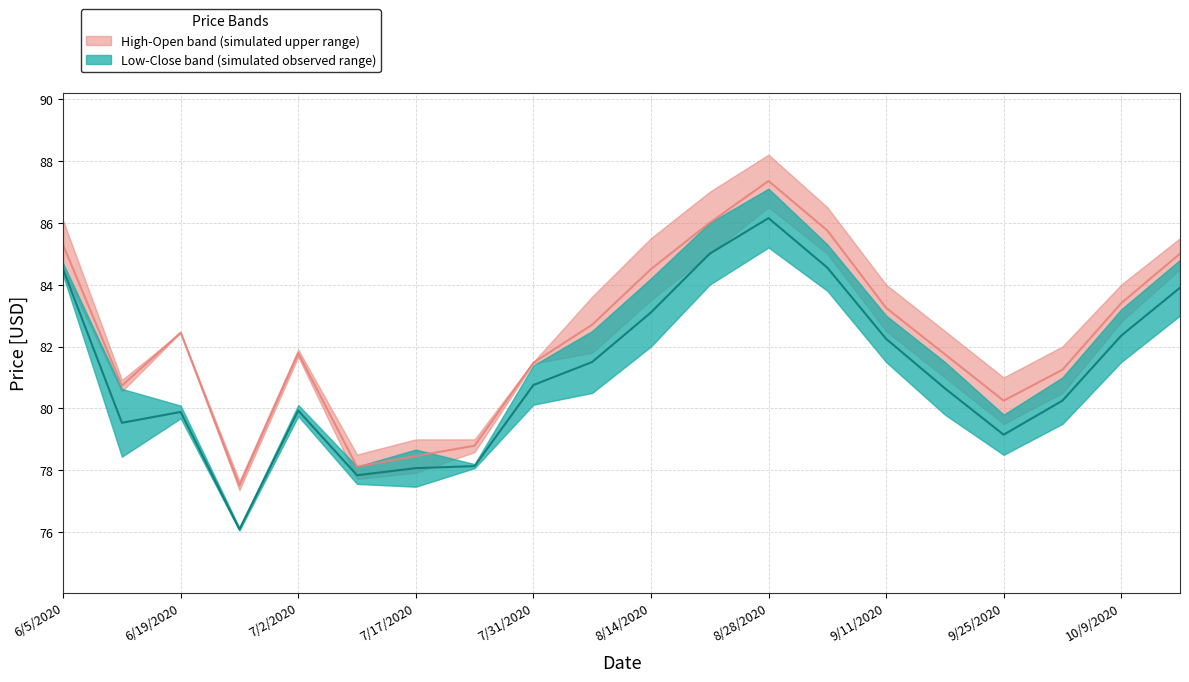

Count the number of categories in the chart.

20